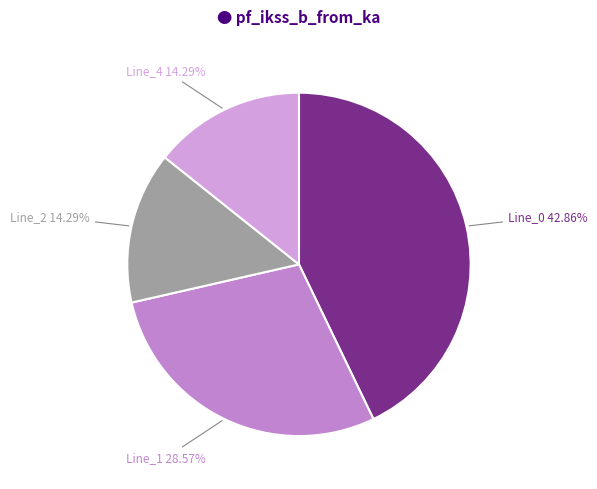

What is the largest slice in the pie chart?

Line_0